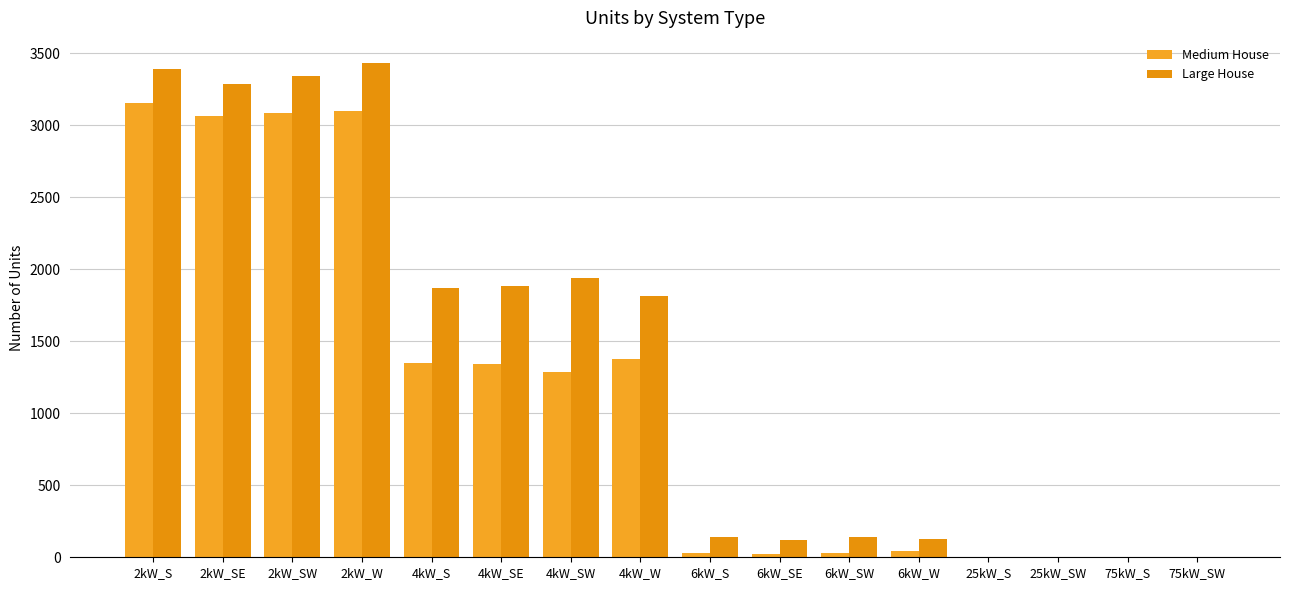

Are the bars horizontal?

No